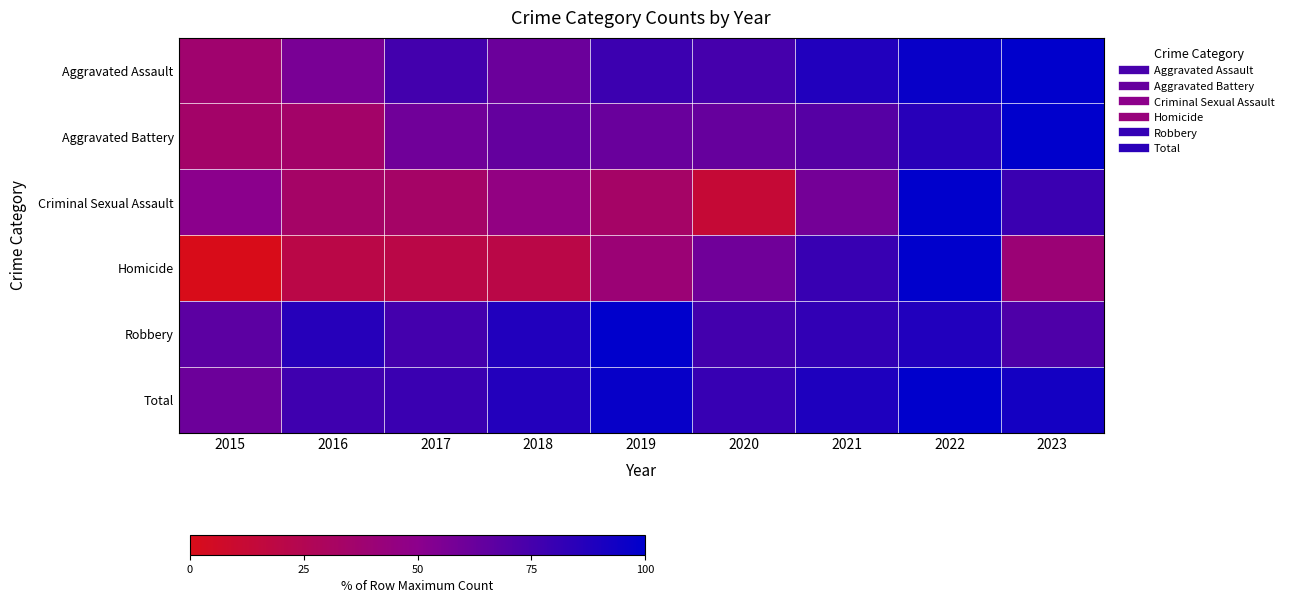

List the series in order of their peak value, highest first.

Aggravated Assault, Aggravated Battery, Criminal Sexual Assault, Homicide, Robbery, Total